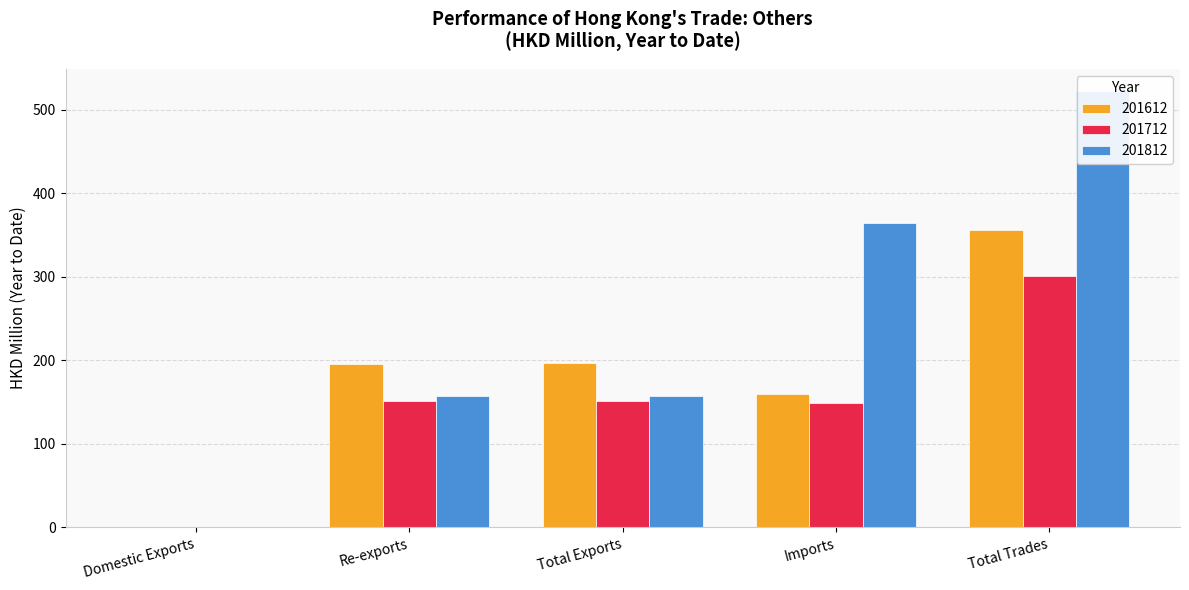

What position from the left is Imports?

4